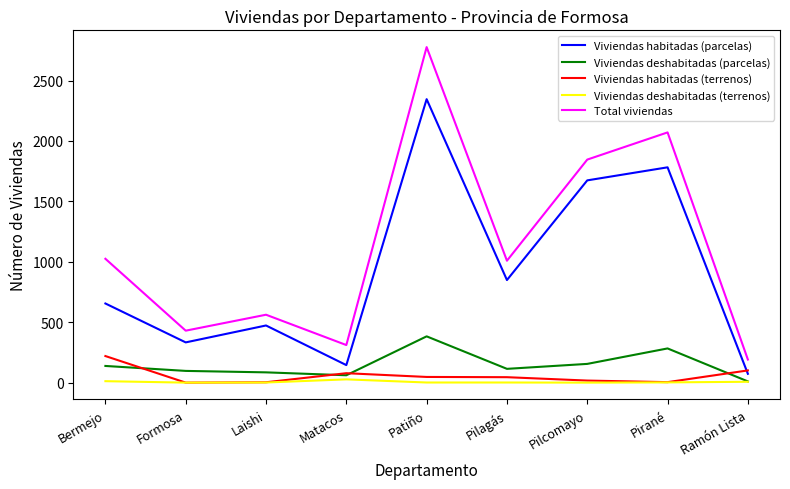

How many categories are shown in the chart?

9